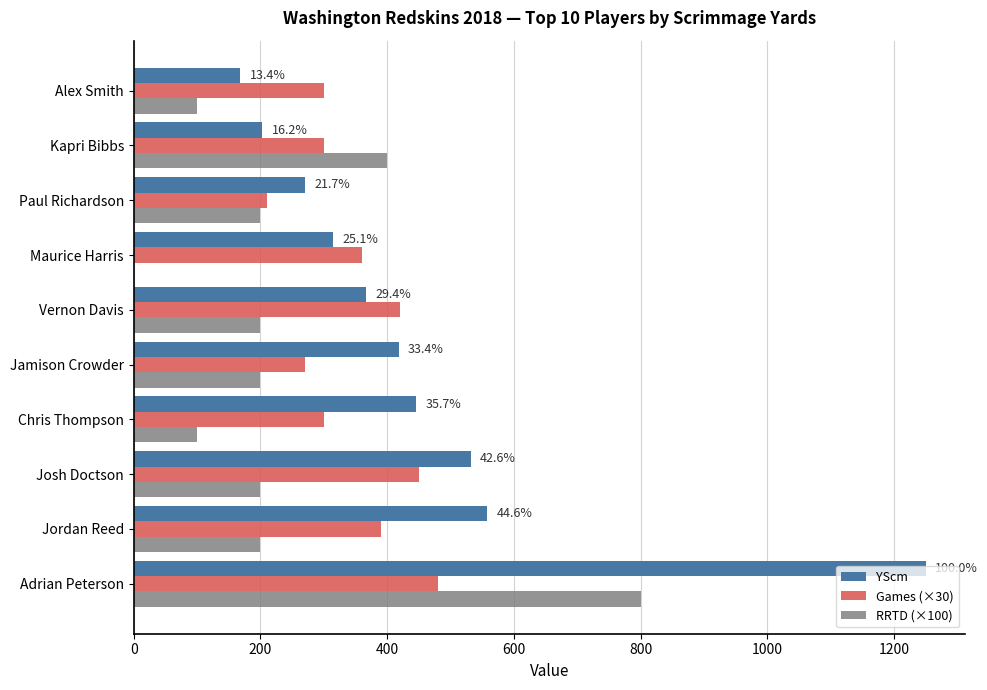

What is the greatest value displayed?

1250